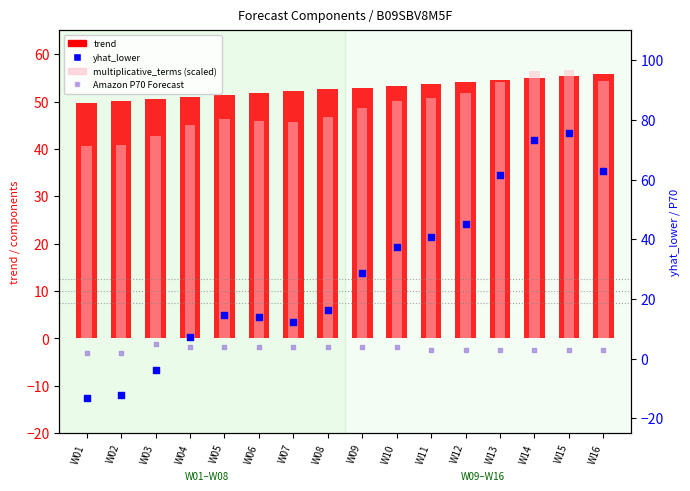

Which series reaches the minimum Y coordinate?

yhat_lower